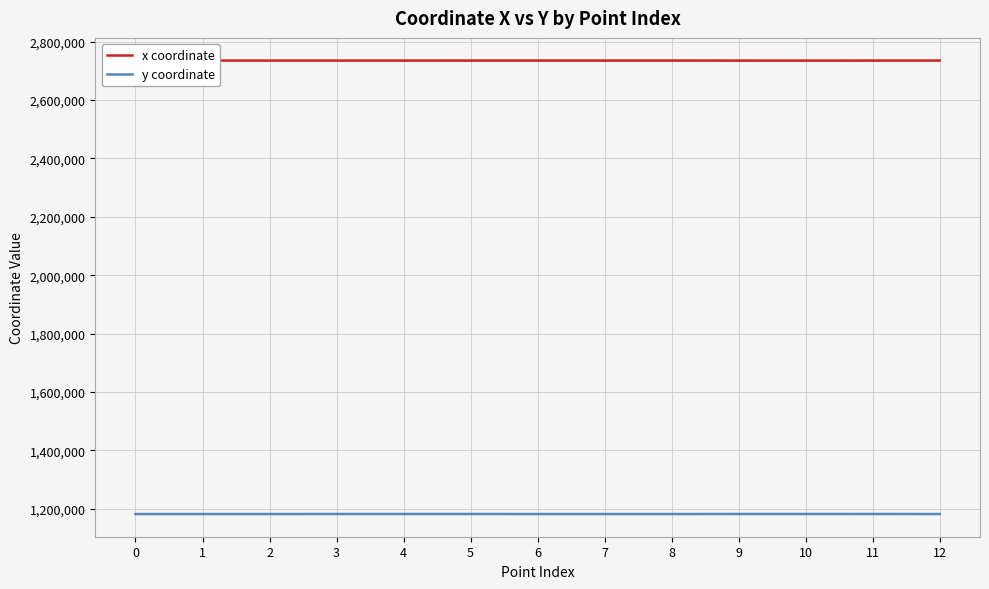

What is the highest value of the y coordinate series?

1182241.0